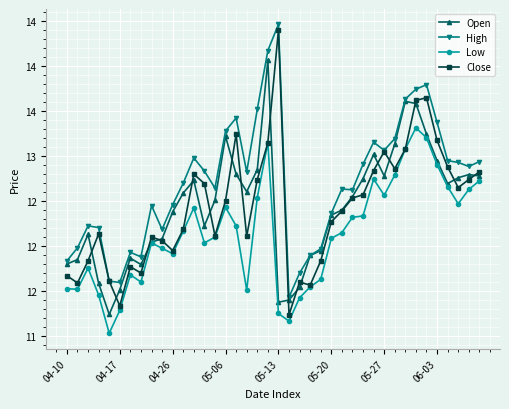

List the series in order of their peak value, highest first.

High, Close, Open, Low